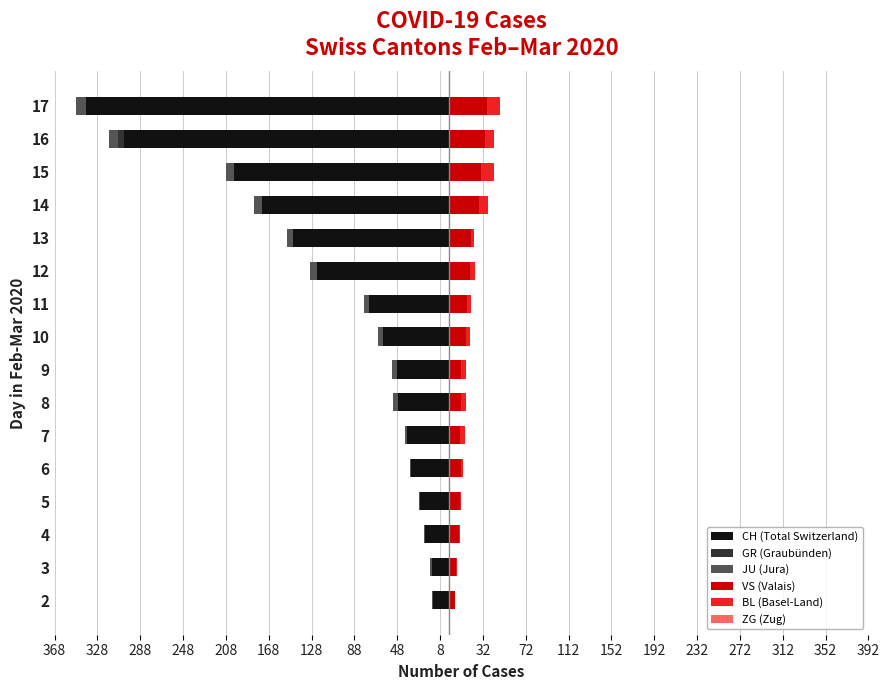

At which label is CH closest to -177?

14